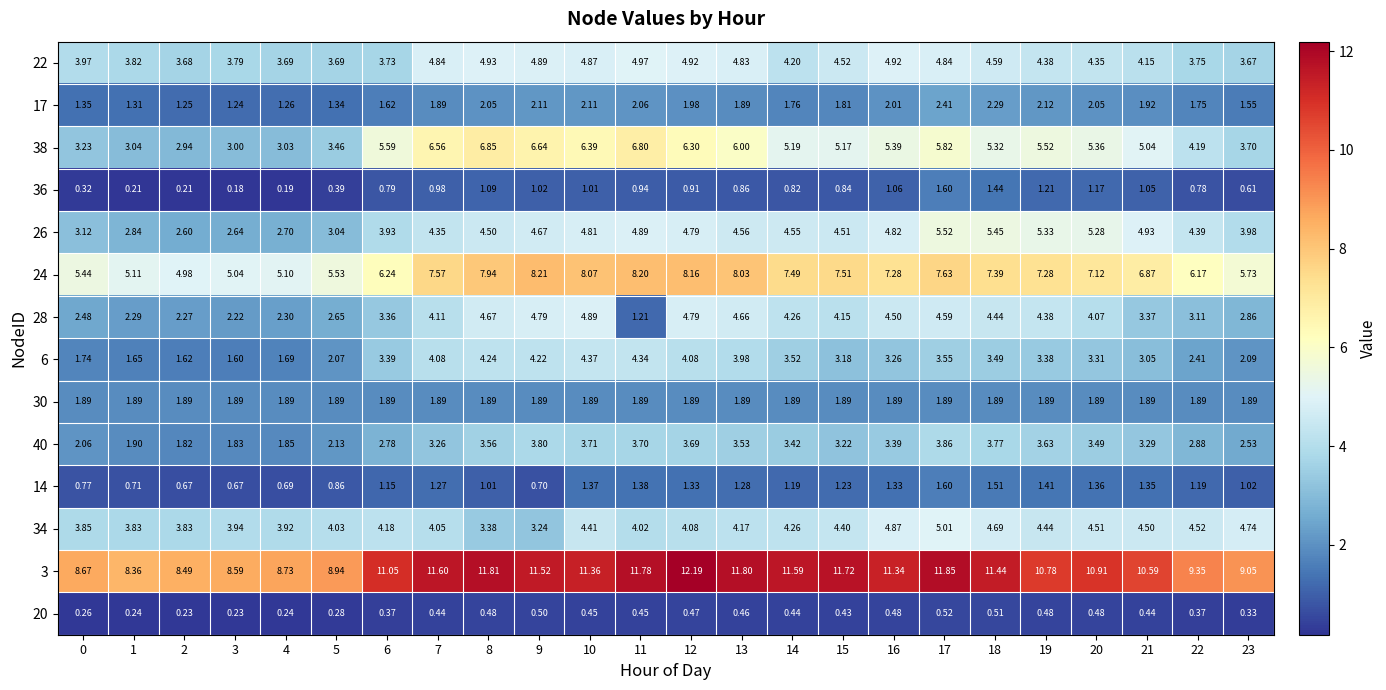

Is the value of 24 at 22 greater than the value of 36 at 14?

Yes